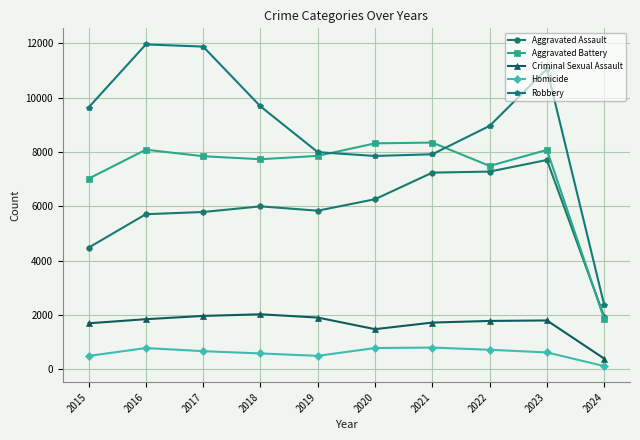

At how many categories does at least one series exceed 5394?

9